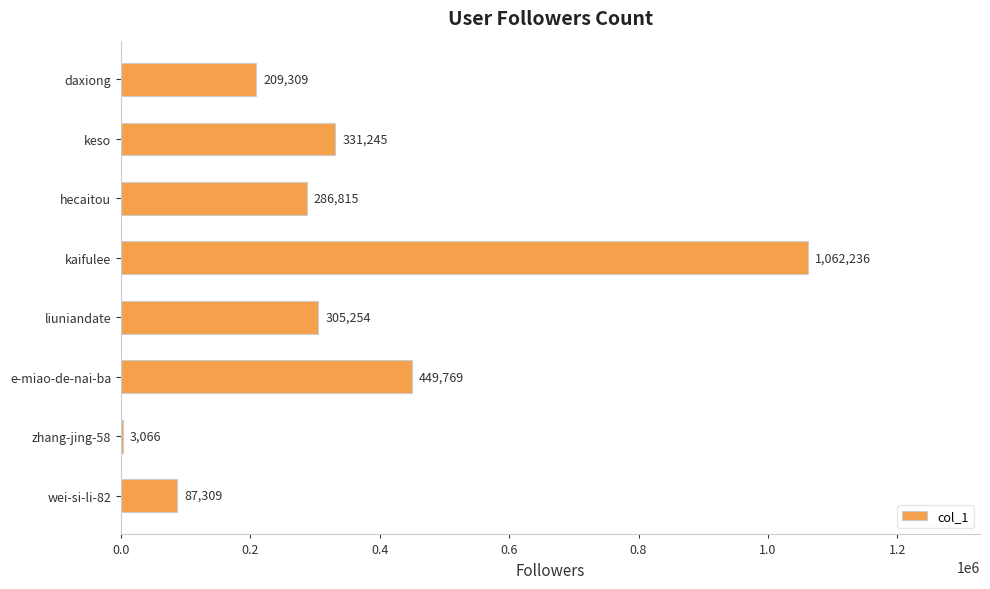

Does the chart contain stacked bars?

No